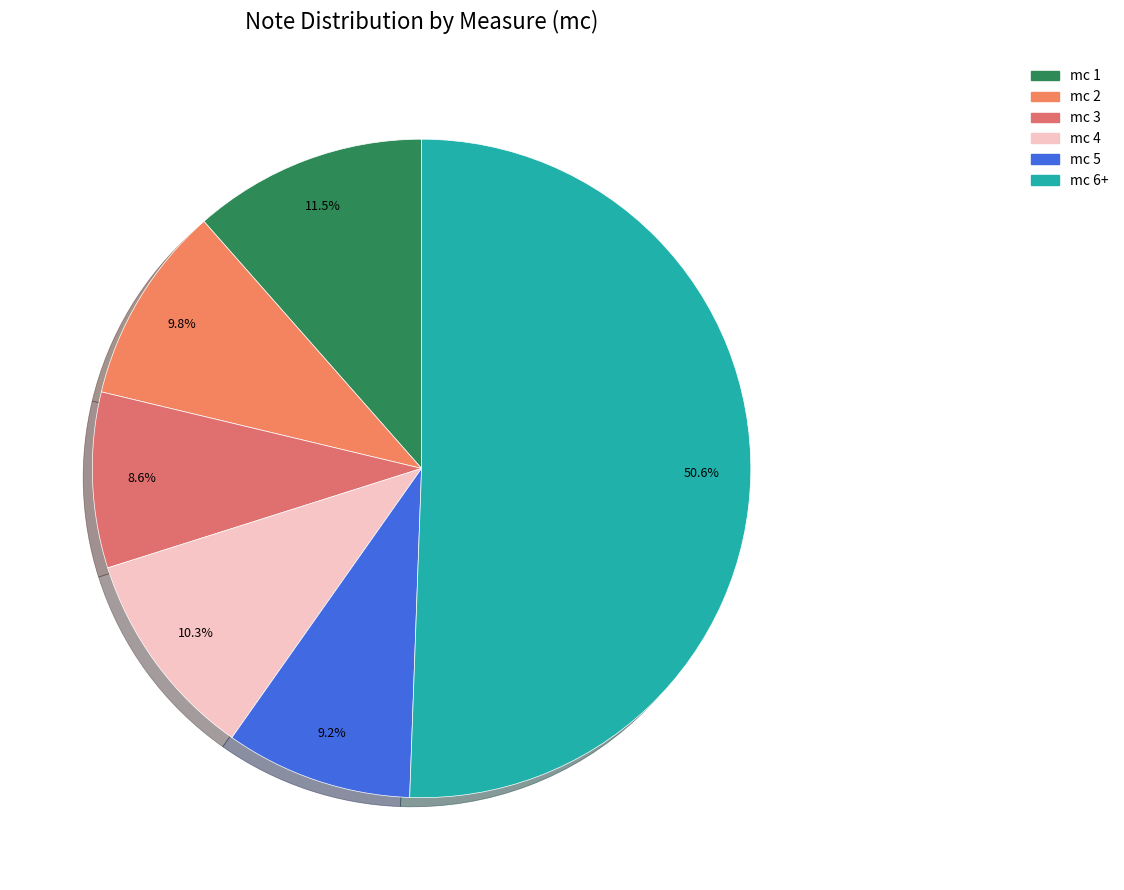

How many segments does this pie chart have?

6